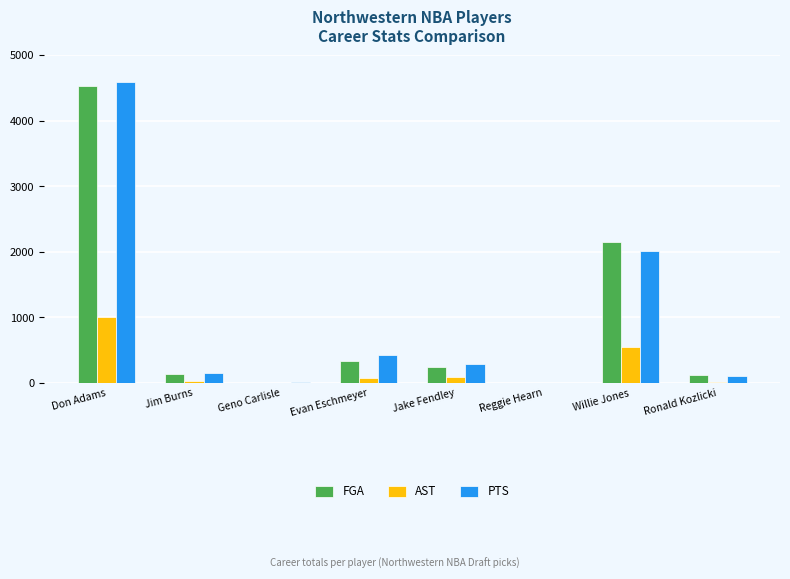

Which series changed the most between Don Adams and Jake Fendley?

PTS